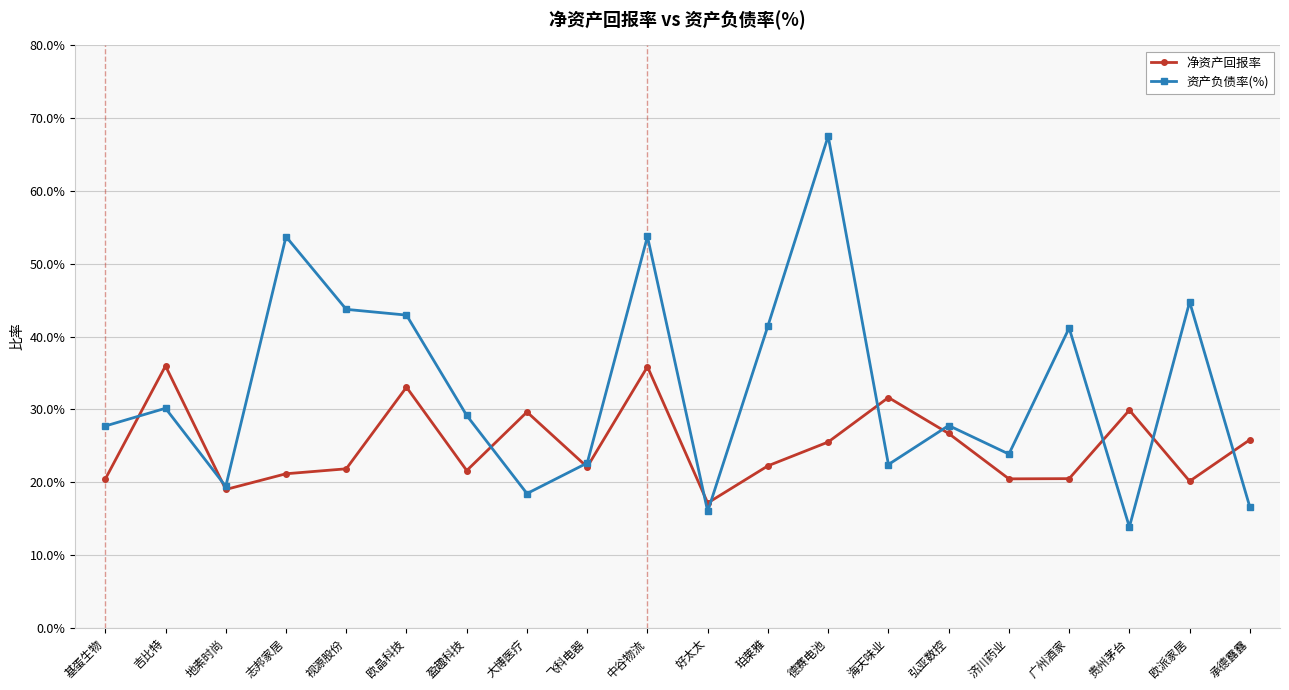

Where does the 资产负债率(%) series first go above 29?

吉比特